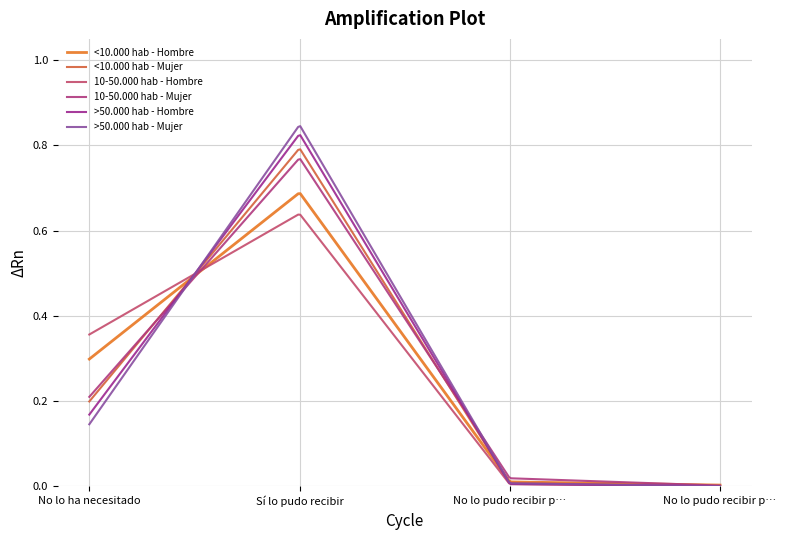

How many intersections are there between 10-50.000 hab - Hombre and <10.000 hab - Mujer?

1